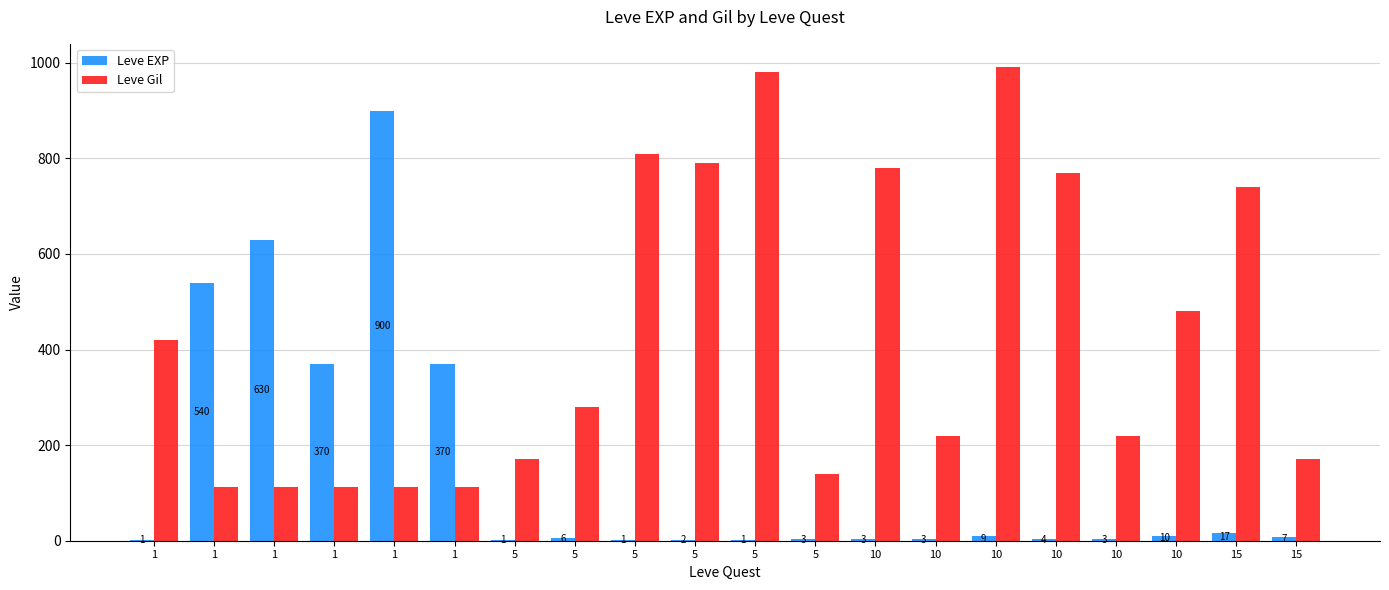

What are all the series names shown in the legend?

Leve EXP, Leve Gil